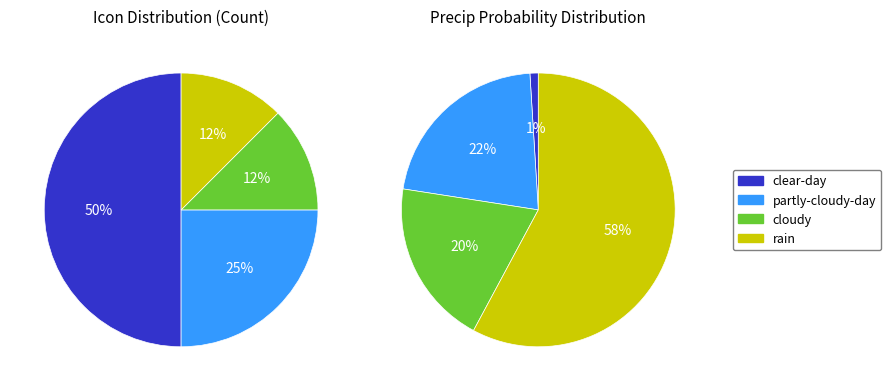

Is there any slice that represents more than half of the pie?

No